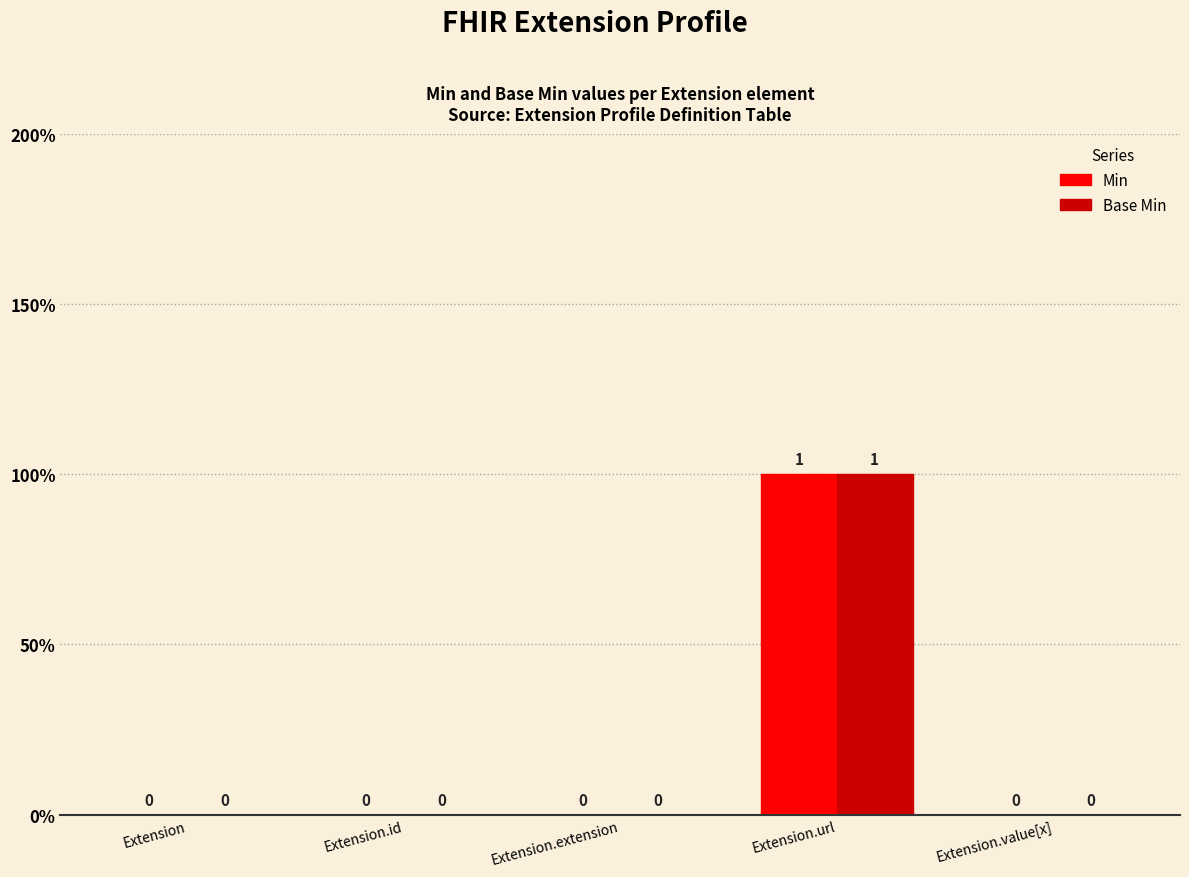

What are all the series names shown in the legend?

Min, Base Min